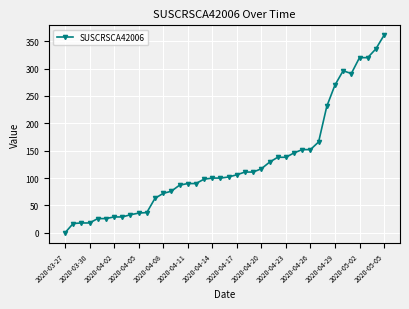

What is the maximum value shown in the chart?

361